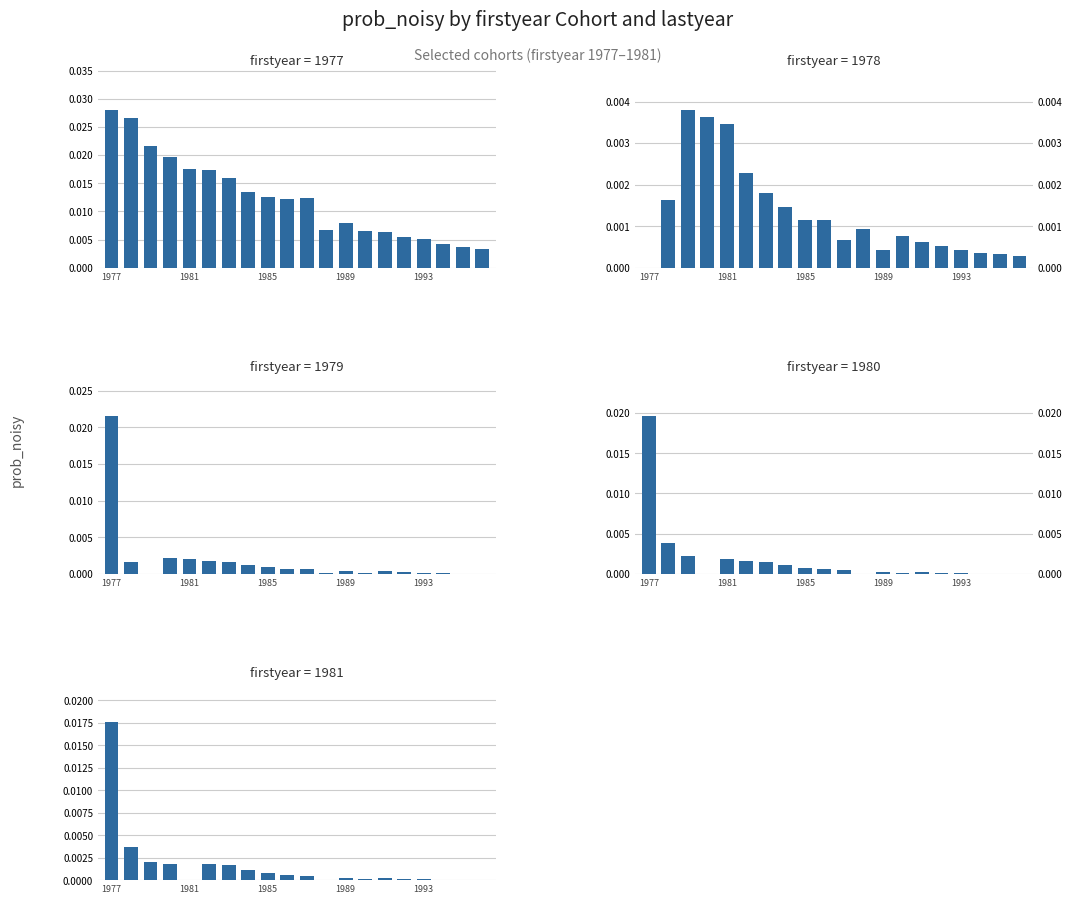

Rank the series by their maximum value, from highest to lowest.

1977, 1979, 1980, 1981, 1978